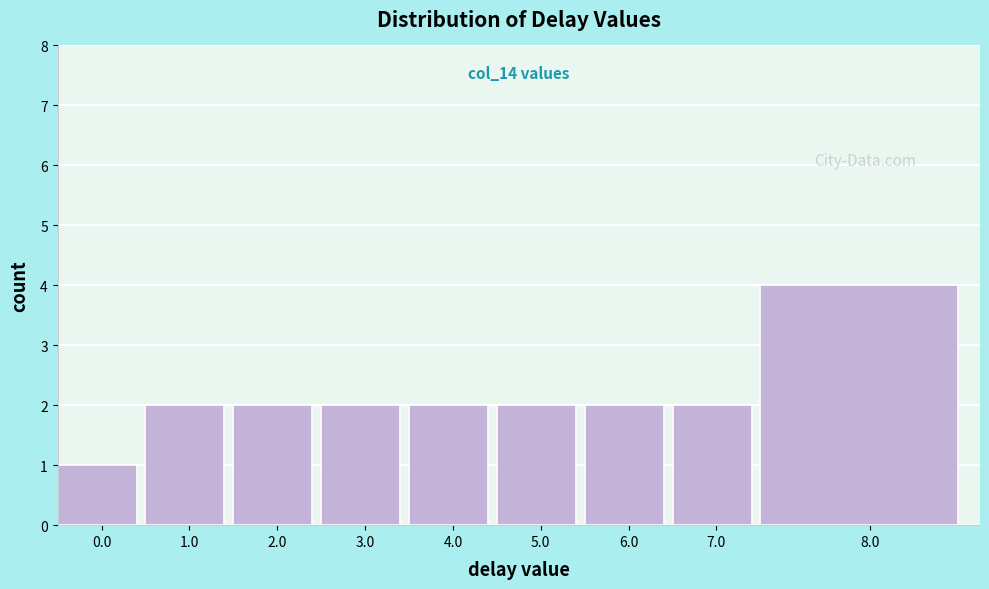

Reading right to left, extract all data points from this chart.

8.0=4	7.0=2	6.0=2	5.0=2	4.0=2	3.0=2	2.0=2	1.0=2	0.0=1